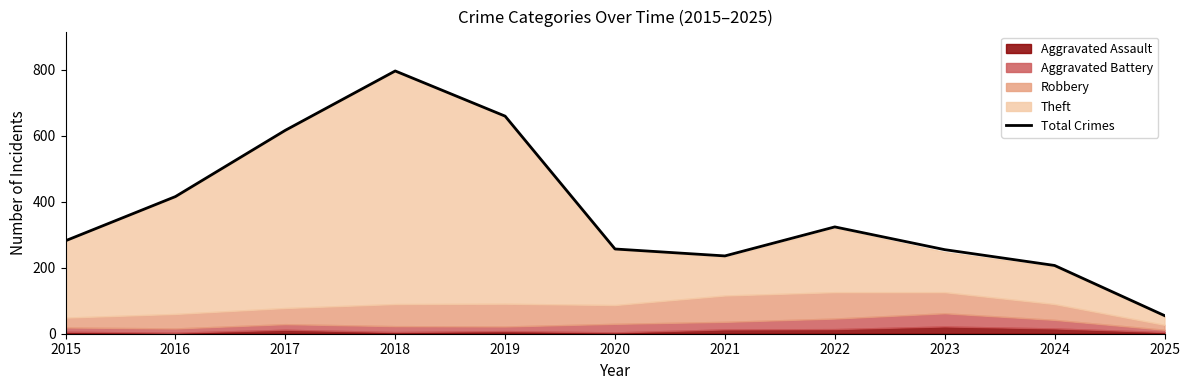

The value at 2017 is 617. True or false?

True